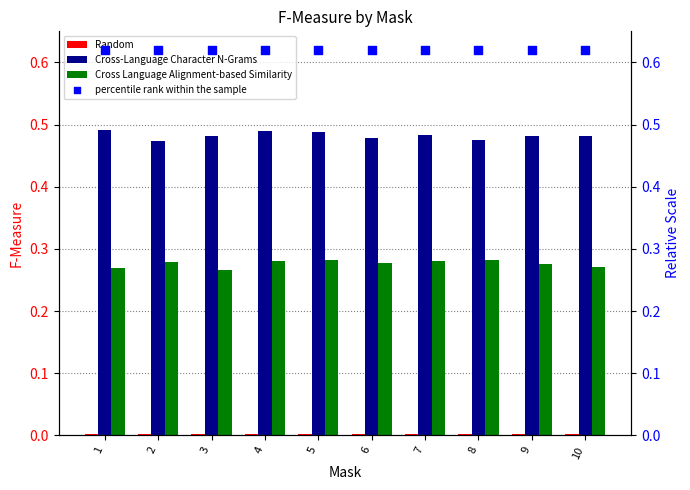

Which series reaches the maximum Y coordinate?

percentile rank within the sample